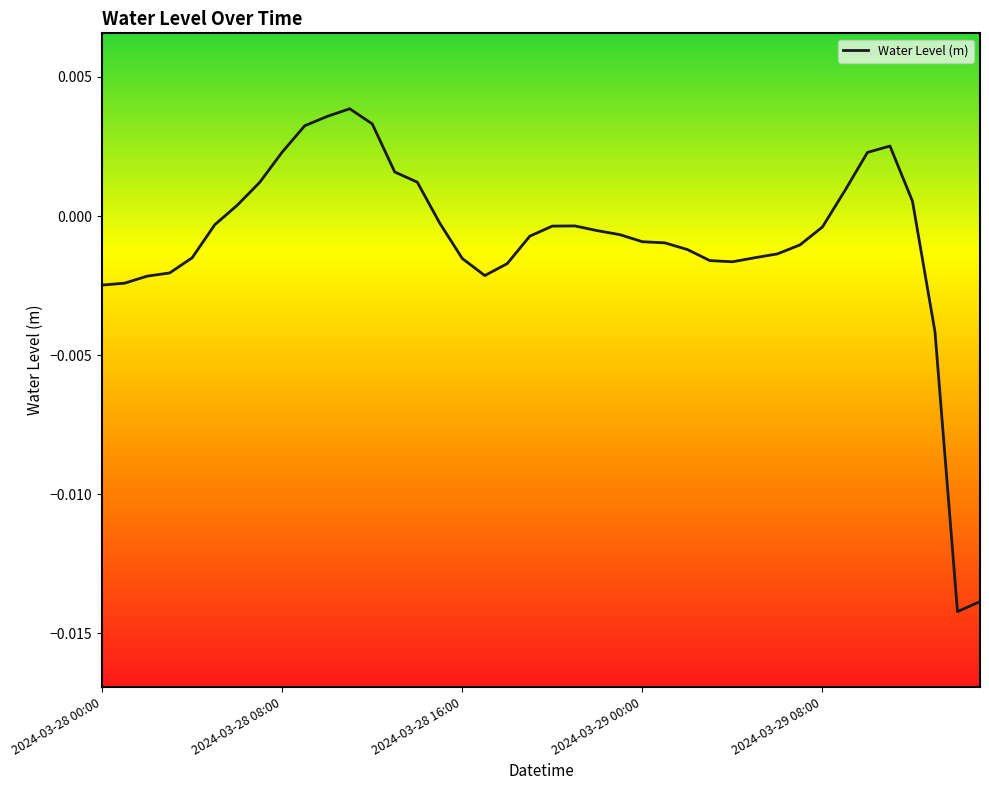

Does the chart have visible grid lines?

No